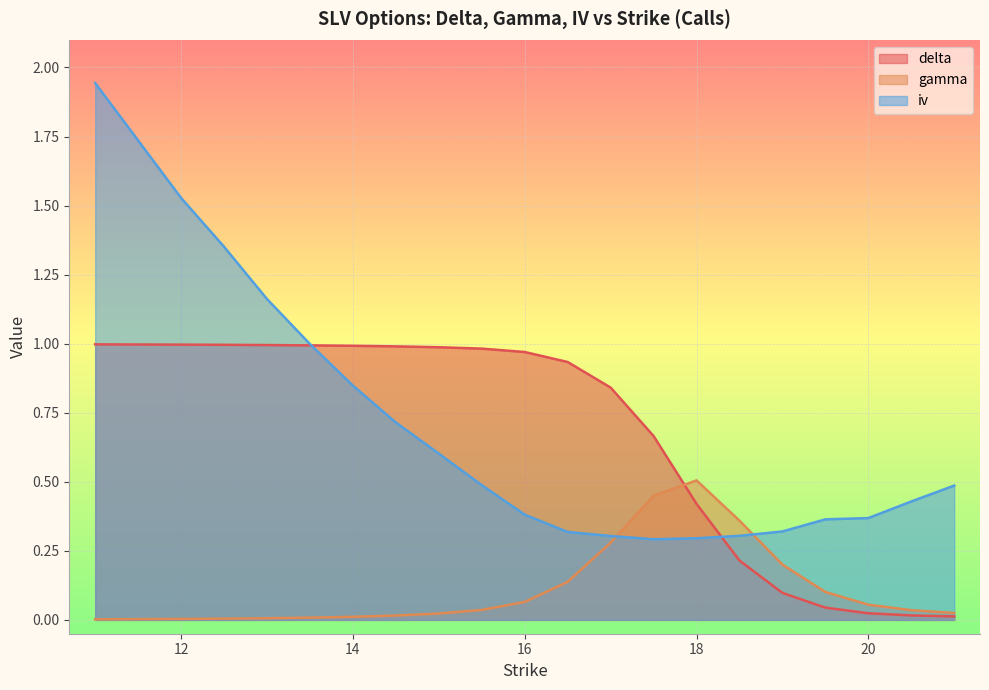

Reading left to right, transcribe all the data shown in this chart.

delta: 11=1.0	12=1.0	12.5=1.0	13=1.0	13.5=1.0	14=1.0	14.5=1.0	15=1.0	15.5=1.0	16=1.0	16.5=0.9	17=0.8	17.5=0.7	18=0.4	18.5=0.2	19=0.1	19.5=0.0	20=0.0	20.5=0.0	21=0.0
gamma: 11=0.0	12=0.0	12.5=0.0	13=0.0	13.5=0.0	14=0.0	14.5=0.0	15=0.0	15.5=0.0	16=0.1	16.5=0.1	17=0.3	17.5=0.4	18=0.5	18.5=0.4	19=0.2	19.5=0.1	20=0.1	20.5=0.0	21=0.0
iv: 11=1.9	12=1.5	12.5=1.4	13=1.2	13.5=1.0	14=0.8	14.5=0.7	15=0.6	15.5=0.5	16=0.4	16.5=0.3	17=0.3	17.5=0.3	18=0.3	18.5=0.3	19=0.3	19.5=0.4	20=0.4	20.5=0.4	21=0.5